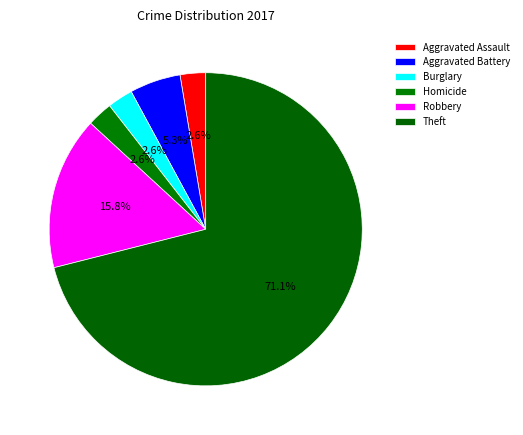

How many segments does this pie chart have?

6